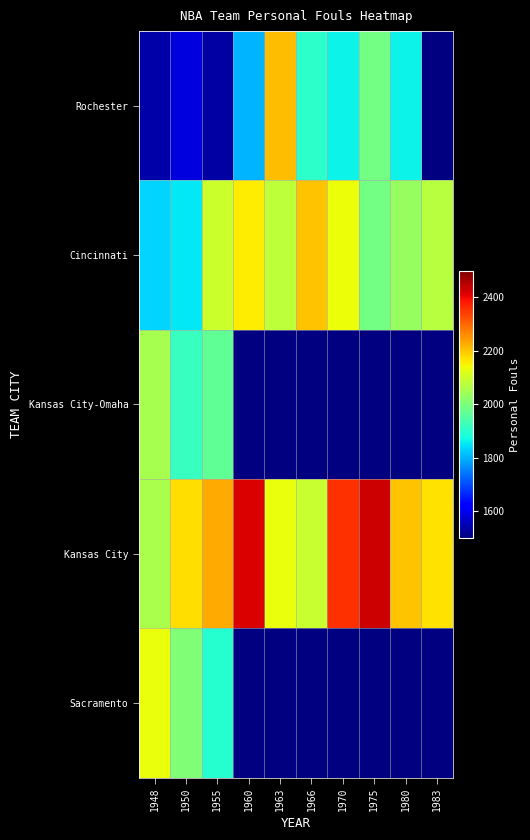

Reading right to left, what are all the values shown in this chart?

Rochester: 1983=0	1980=1866	1975=1990	1970=1865	1966=1904	1963=2210	1960=1804	1955=1534	1950=1585	1948=1539
Cincinnati: 1983=2073	1980=2033	1975=1992	1970=2139	1966=2203	1963=2081	1960=2159	1955=2097	1950=1855	1948=1835
Kansas City-Omaha: 1983=0	1980=0	1975=0	1970=0	1966=0	1963=0	1960=0	1955=1968	1950=1916	1948=2054
Kansas City: 1983=2169	1980=2200	1975=2432	1970=2359	1966=2092	1963=2135	1960=2419	1955=2228	1950=2173	1948=2056
Sacramento: 1983=0	1980=0	1975=0	1970=0	1966=0	1963=0	1960=0	1955=1895	1950=2007	1948=2134